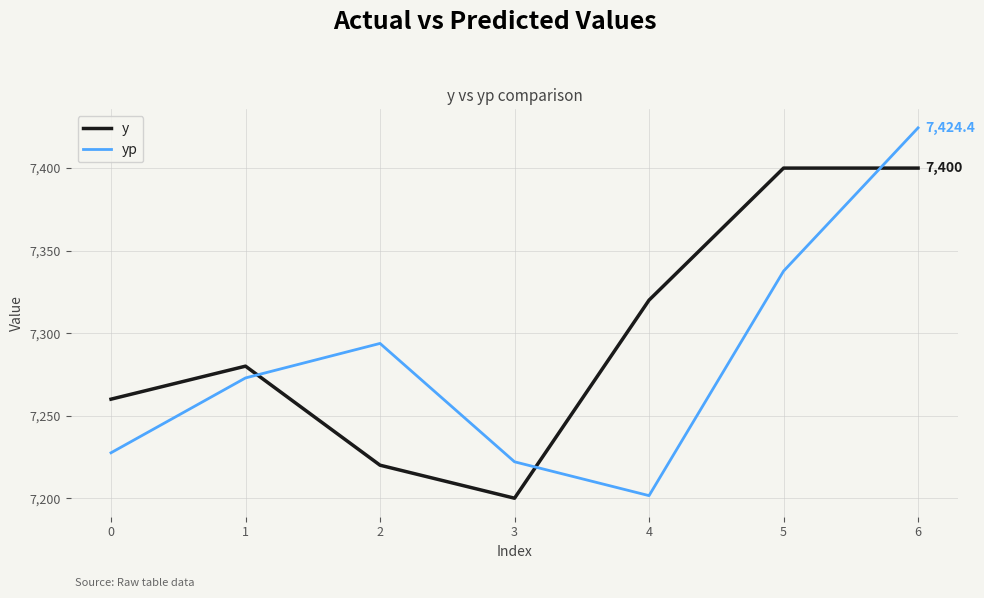

Is it true that yp equals 7337.6 at 5?

True